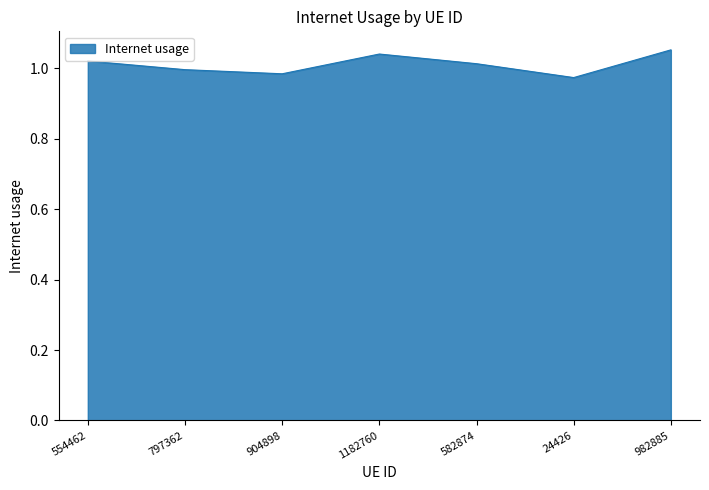

What position from the right is 1182760?

4